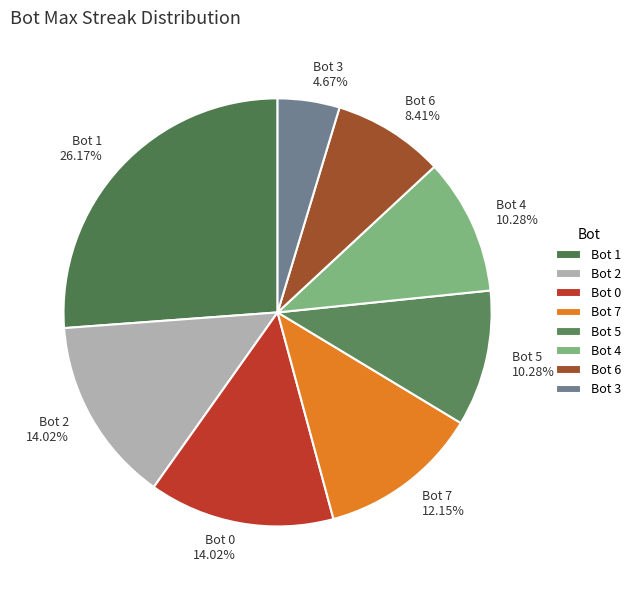

Count the number of slices in the pie.

8